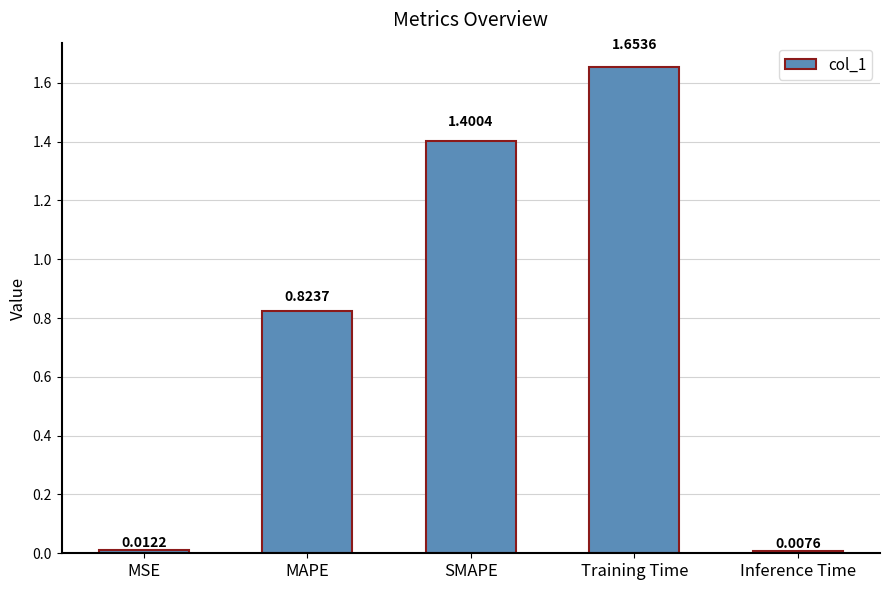

Does the chart contain stacked bars?

No